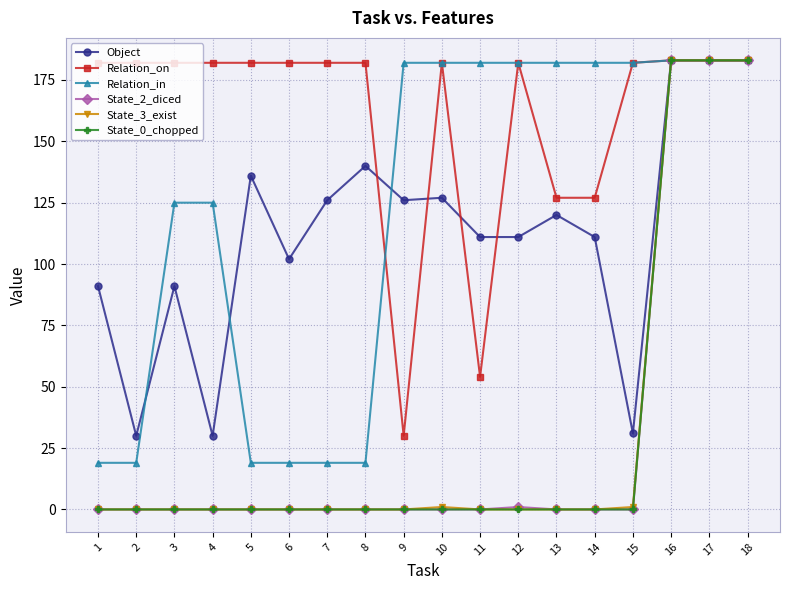

Where is the first local maximum for Object?

3